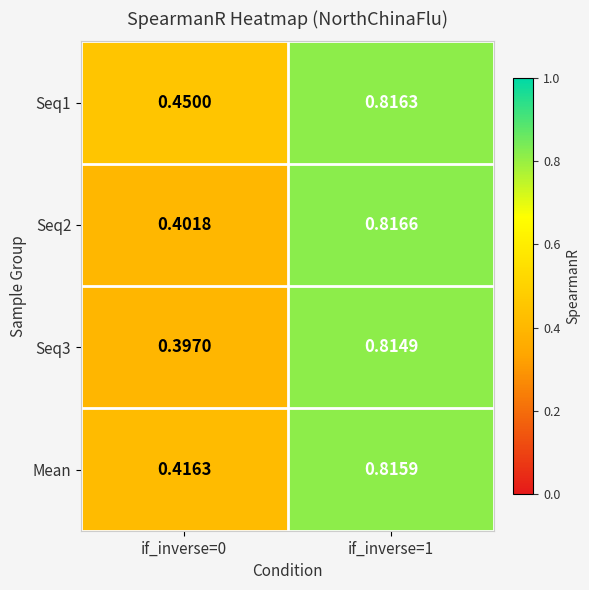

Reading left to right, extract all data points from this chart.

Seq1: if_inverse=0=0.5	if_inverse=1=0.8
Seq2: if_inverse=0=0.4	if_inverse=1=0.8
Seq3: if_inverse=0=0.4	if_inverse=1=0.8
Mean: if_inverse=0=0.4	if_inverse=1=0.8